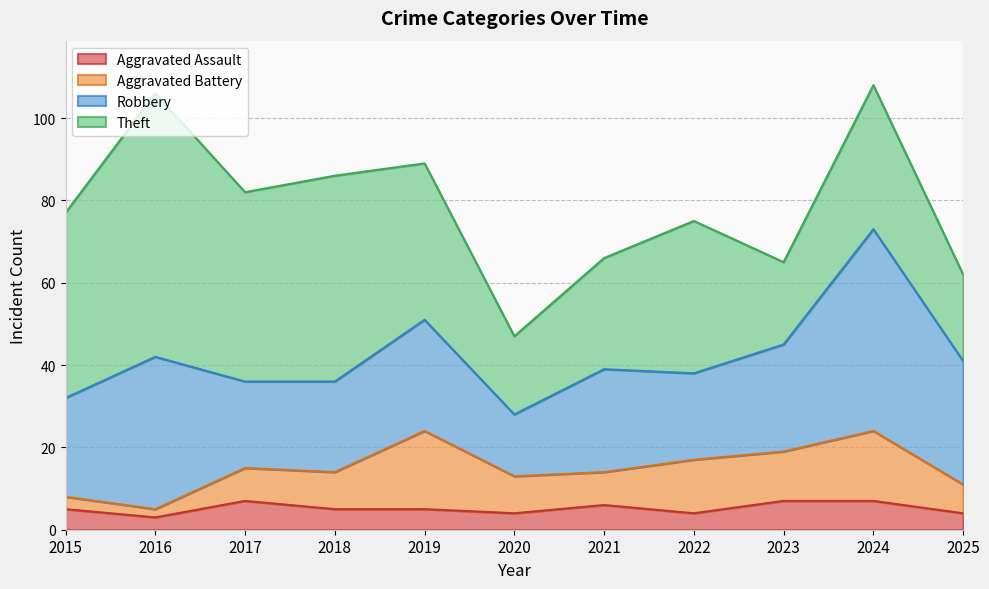

True or false: Aggravated Assault and Robbery intersect in this chart.

False